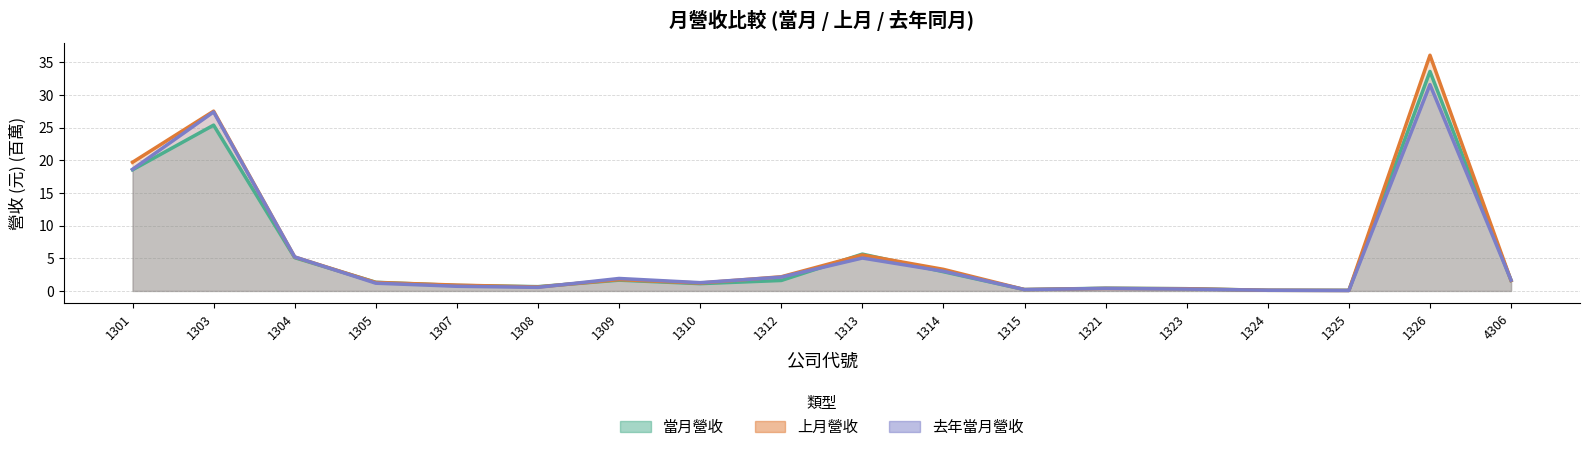

How many lines are shown in the chart?

3